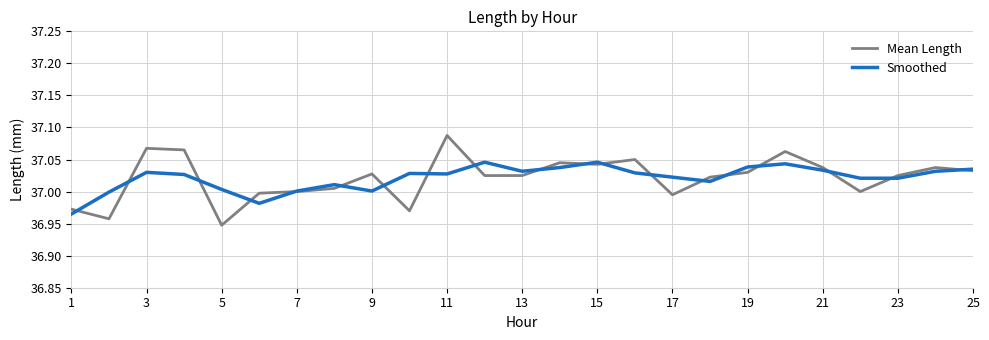

List the series in order of their peak value, highest first.

Mean Length, Smoothed